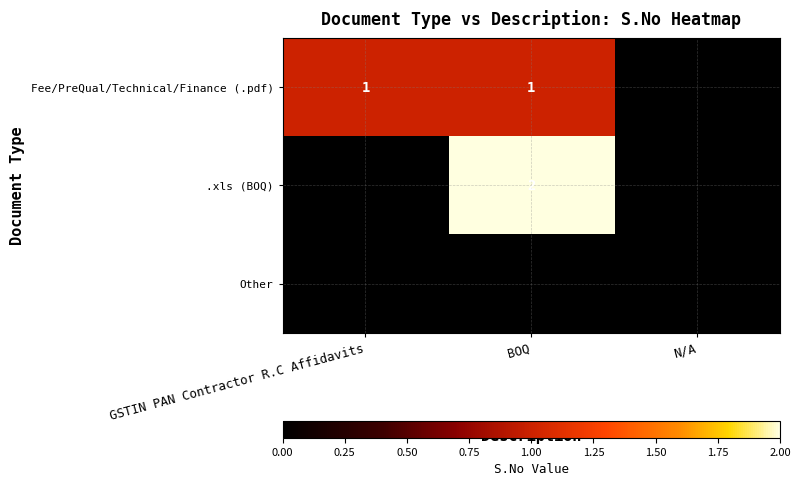

The Fee/PreQual/Technical/Finance (.pdf) series shows 1 at BOQ. True or false?

True